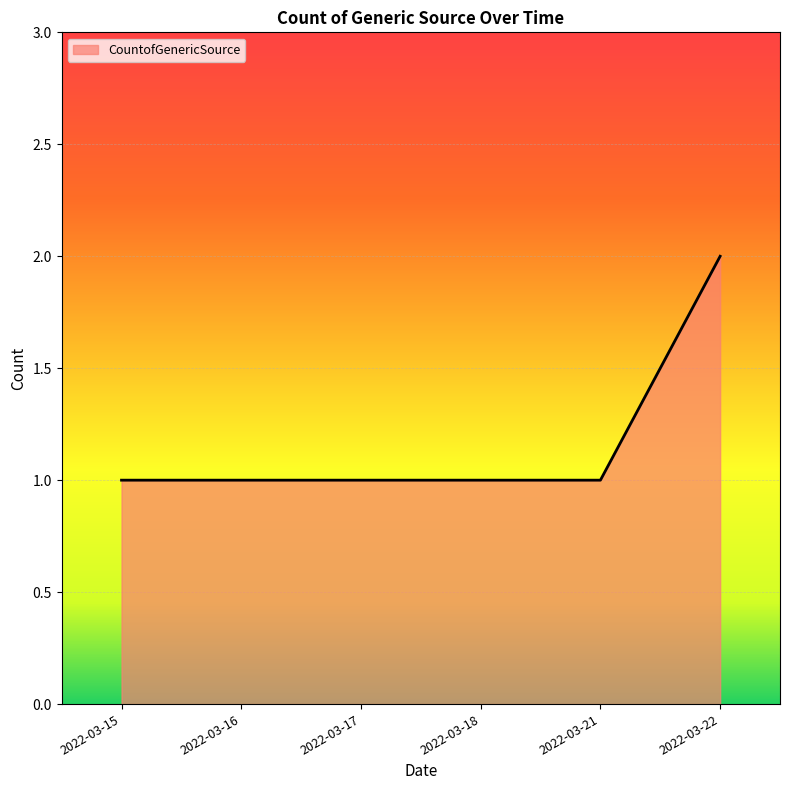

The value at 2022-03-17 is 1. True or false?

True